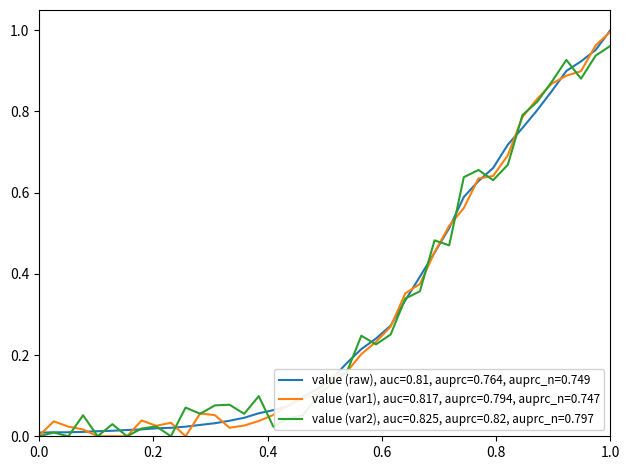

Rank the series by their maximum value, from lowest to highest.

value (var2), auc=0.825, auprc=0.82, auprc_n=0.797, value (var1), auc=0.817, auprc=0.794, auprc_n=0.747, value (raw), auc=0.81, auprc=0.764, auprc_n=0.749